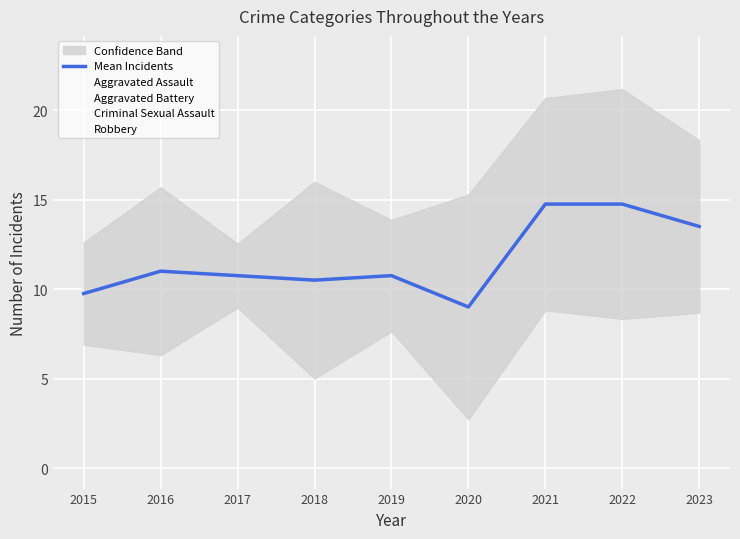

Is it true that the value at 2019 is 10.8?

True